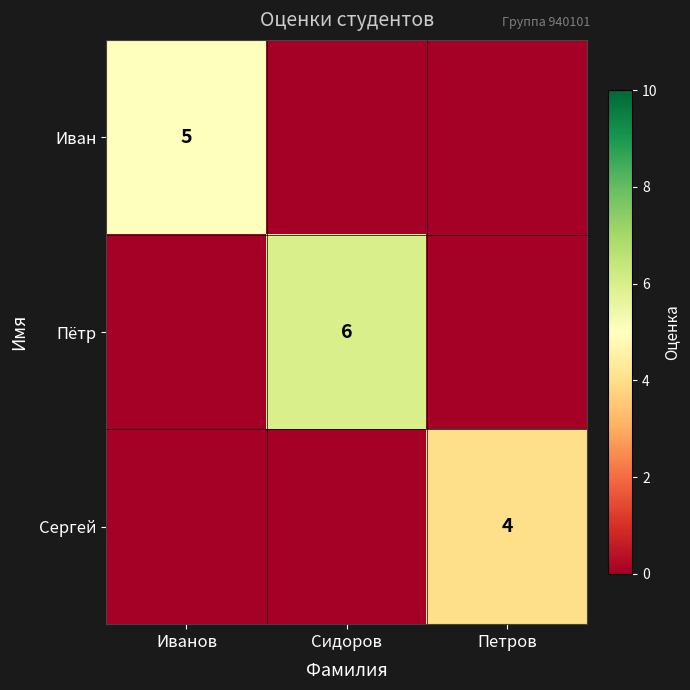

The value of Пётр at Сидоров is 9. True or false?

False